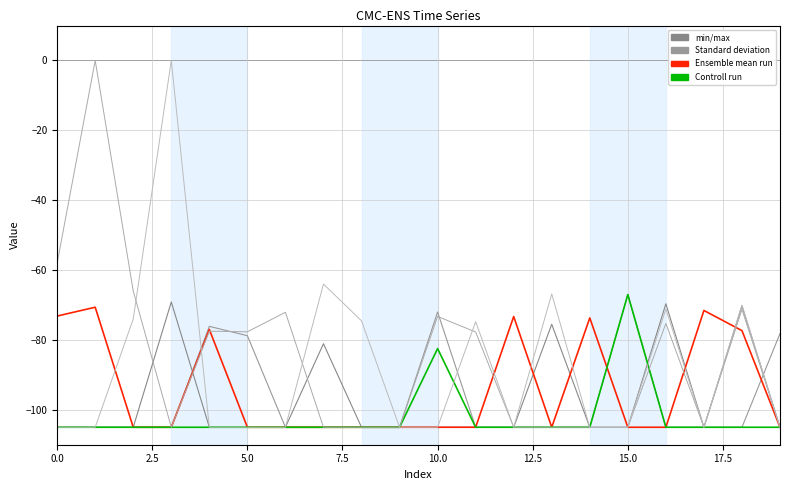

Does the chart display data point markers on the line(s)?

No